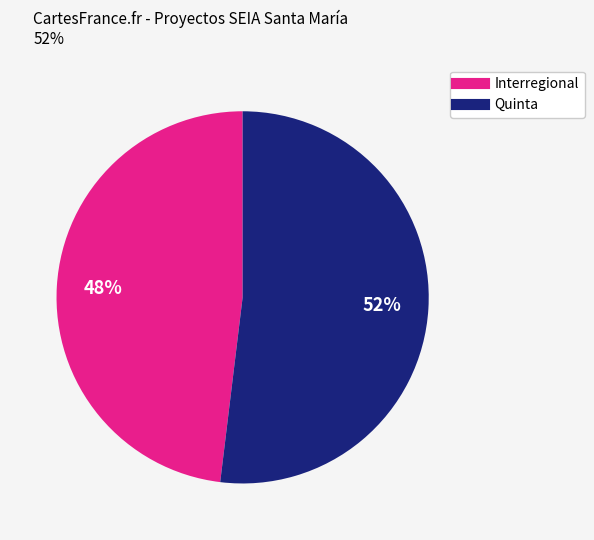

True or false: Quinta accounts for 57% of the total.

False